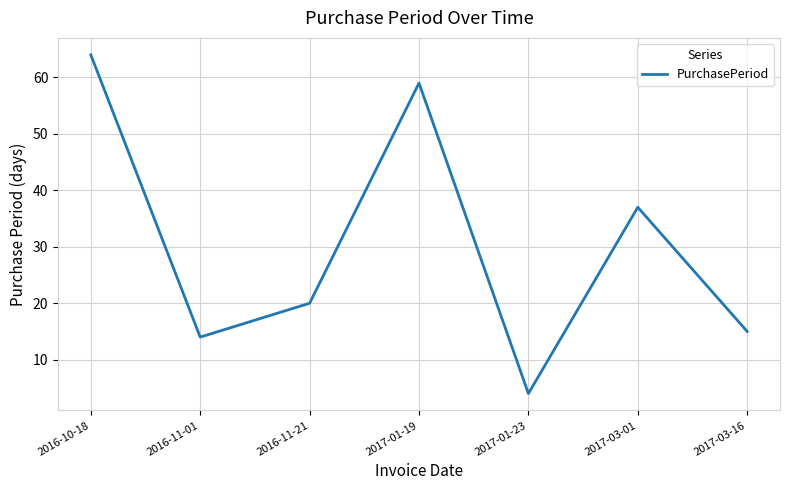

True or false: the data shows 15 at 2017-03-16.

True